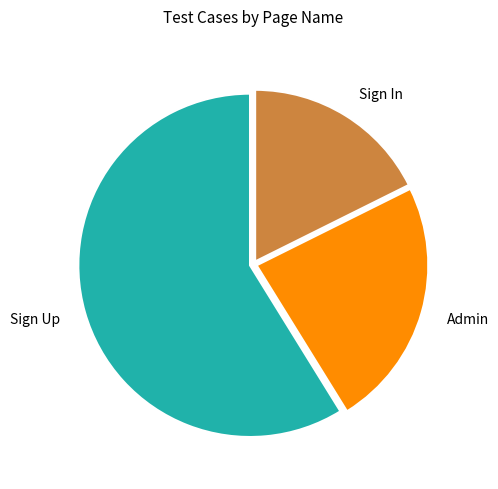

Combined, do Sign Up and Sign In account for over 50%?

Yes